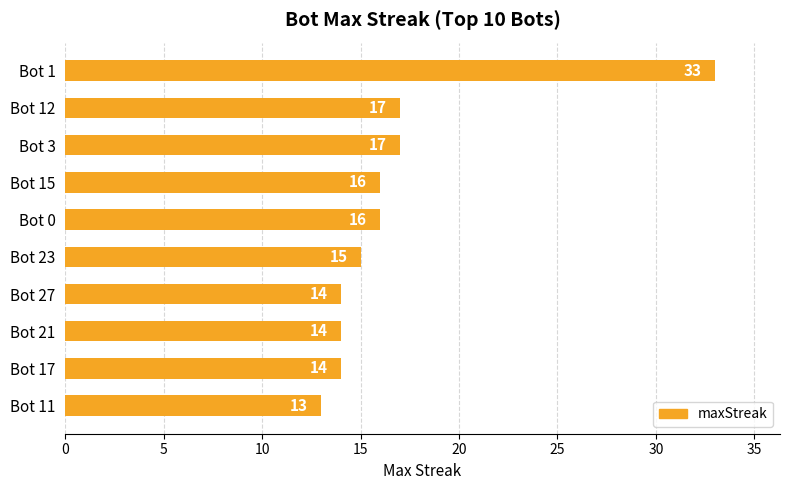

How many bars are there in total?

10